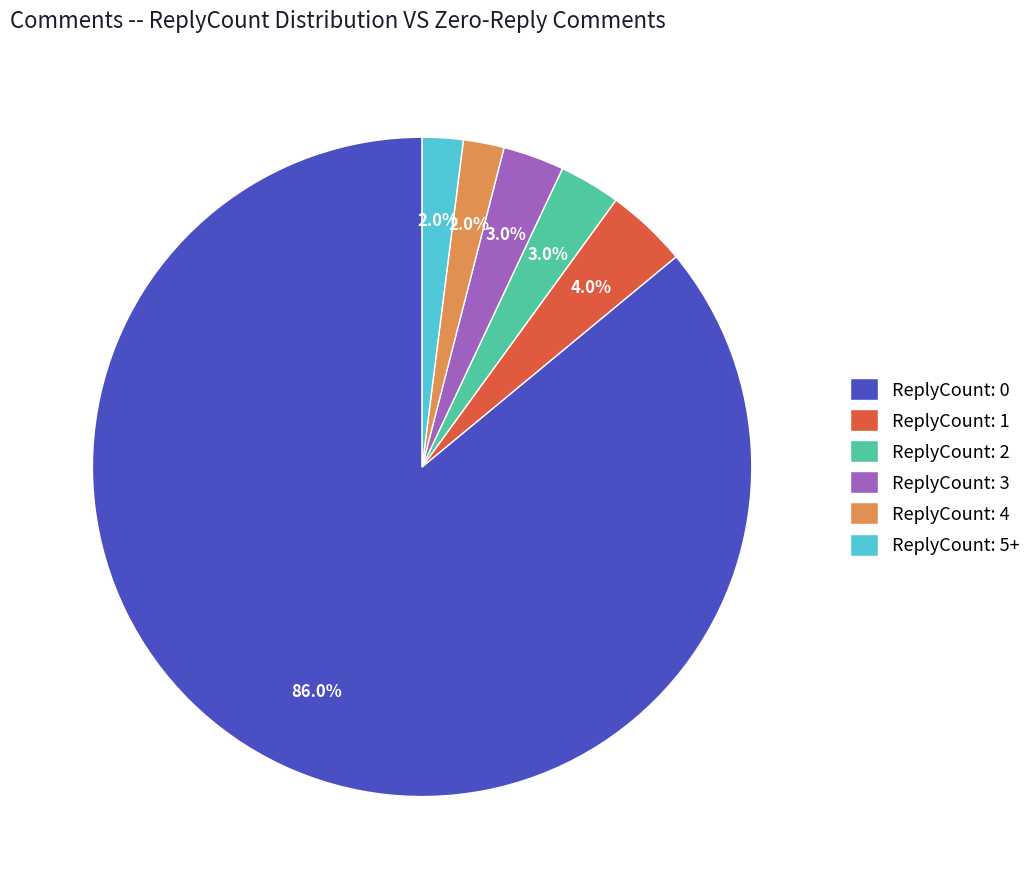

Which slice represents more than half of the pie?

ReplyCount: 0